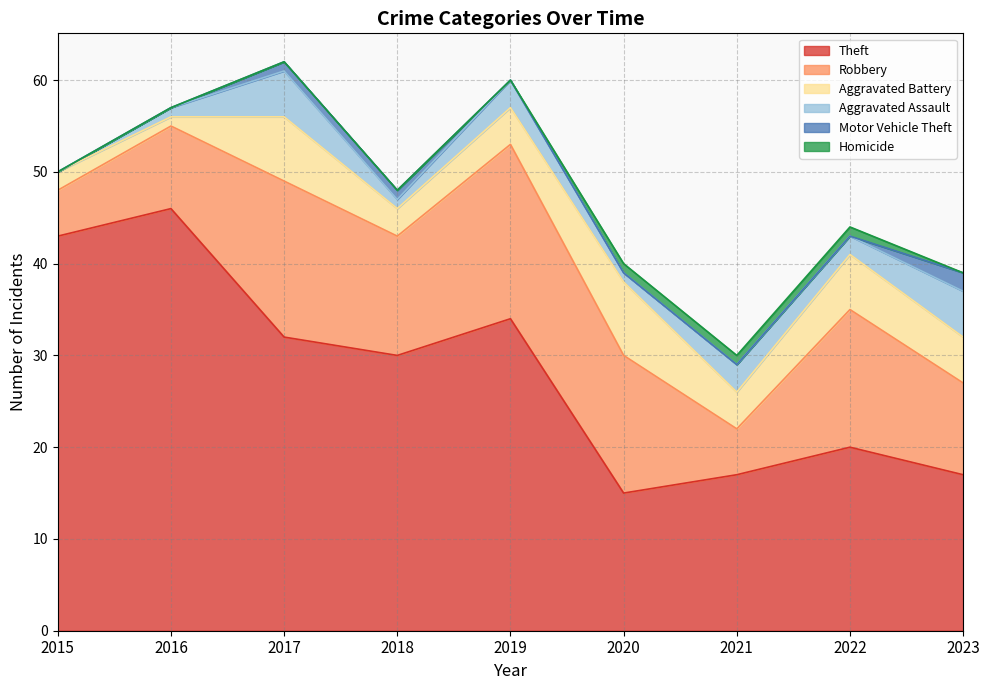

How many values in Motor Vehicle Theft are above zero?

3